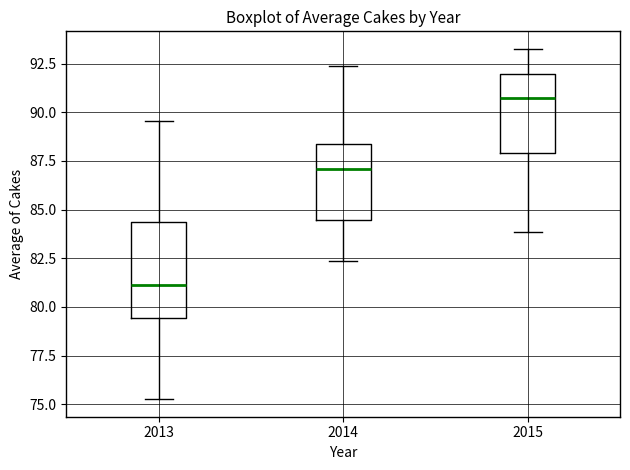

Reading left to right, read every box against the y-axis: the position of its median line, the range the box covers, and the ends of its whiskers. The values are not printed on the chart, so give them approximately, as read against the axis.

2013: median 81.0, box 79.5 to 84.5, whiskers 75.5 to 89.5
2014: median 87.0, box 84.5 to 88.5, whiskers 82.5 to 92.5
2015: median 91.0, box 88.0 to 92.0, whiskers 84.0 to 93.5